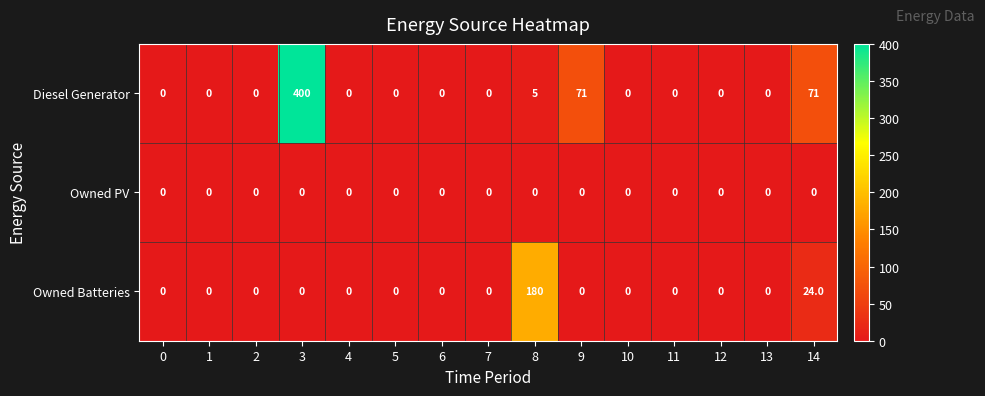

List the series in order of their peak value, lowest first.

Owned PV, Owned Batteries, Diesel Generator